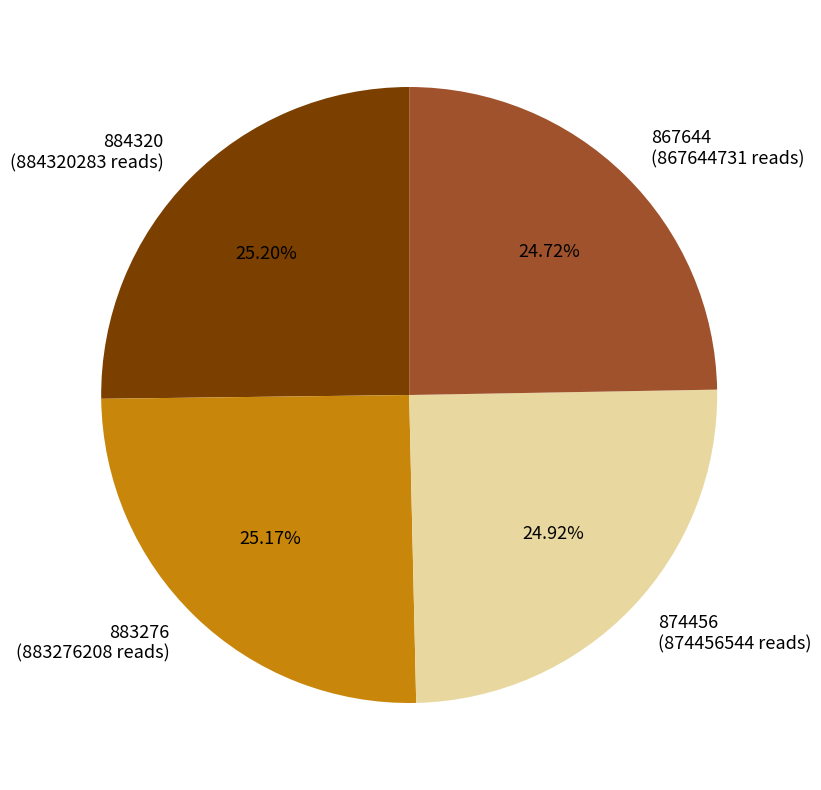

Combined, do 884320 (884320283 reads) and 867644 (867644731 reads) account for over 50%?

No